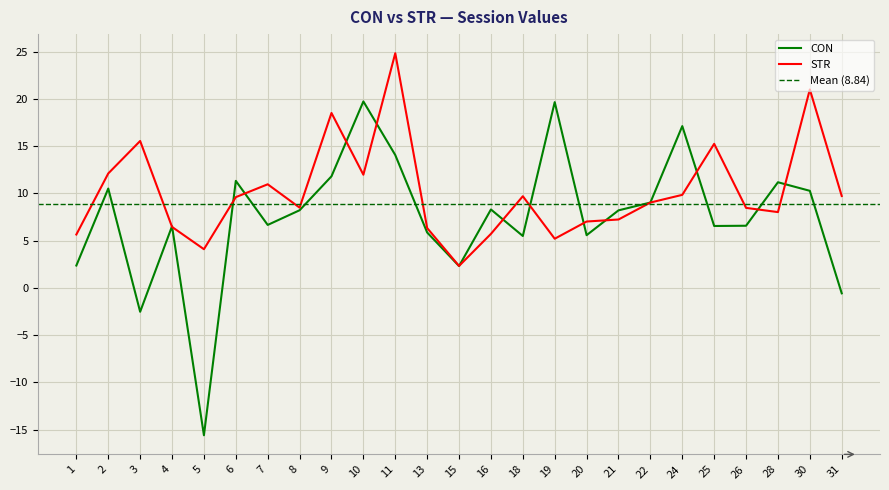

At which category does STR reach its first local valley?

5